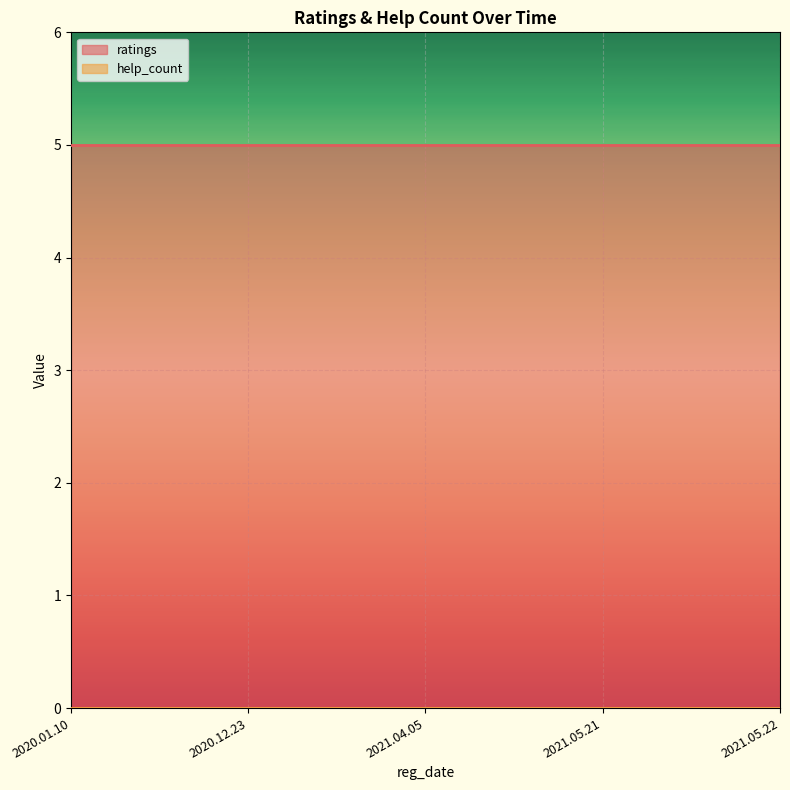

What is the difference between the highest and lowest values at 2021.04.05?

5